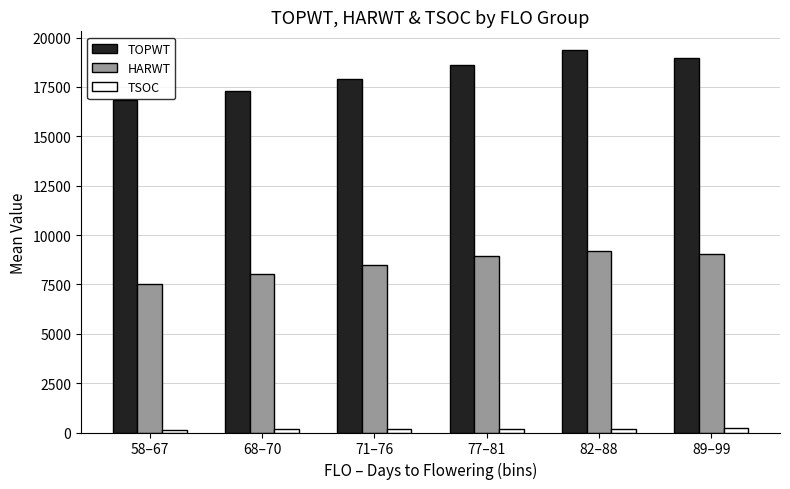

What is the greatest value displayed?

19351